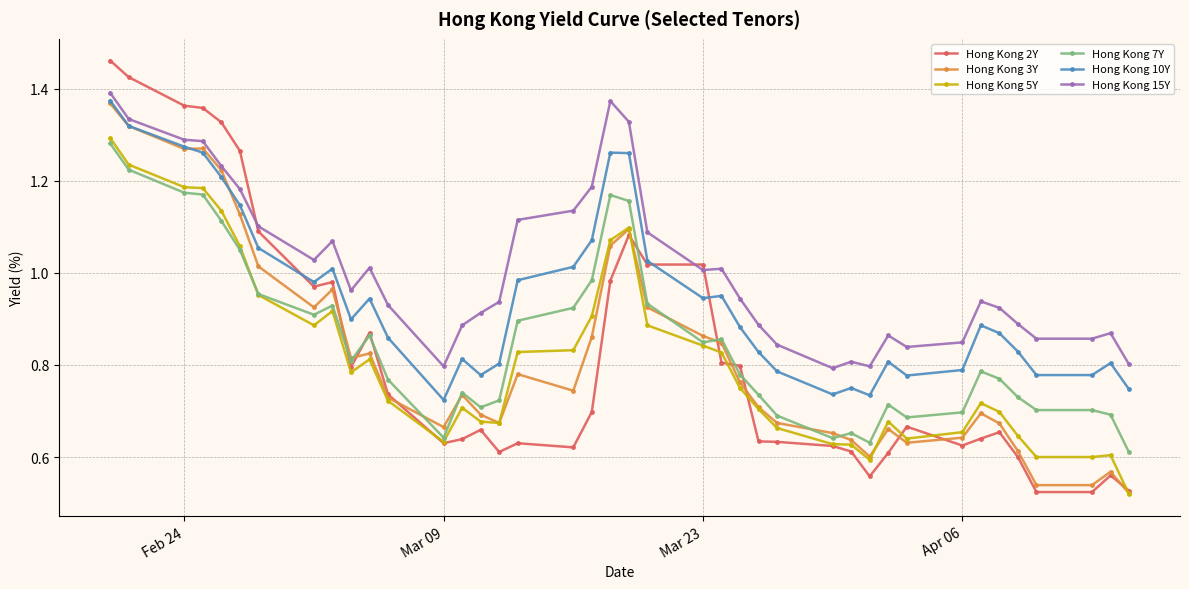

Which series has the largest total across all categories?

Hong Kong 15Y